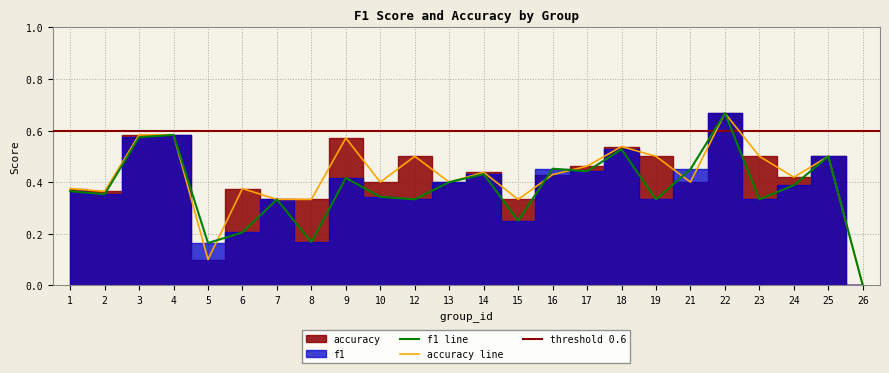

Which has a higher value, 24 or 18?

18